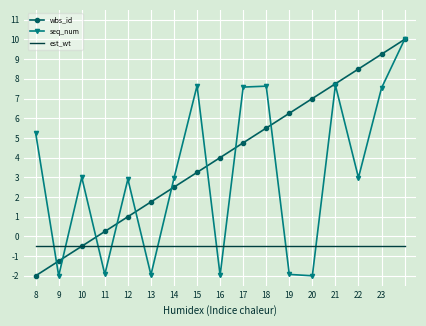

How many intersections are there between seq_num and est_wt?

10